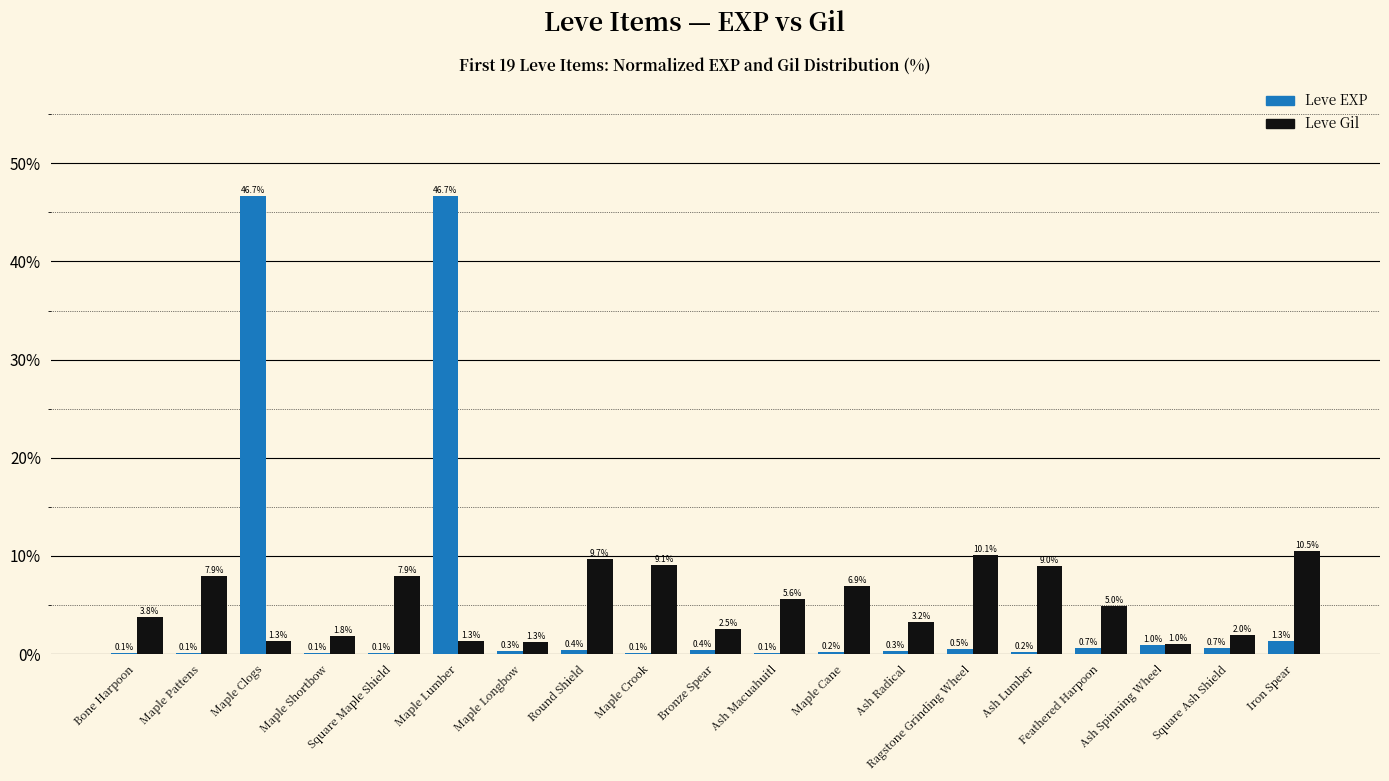

The value of Leve EXP at Maple Longbow is 0.3. True or false?

True